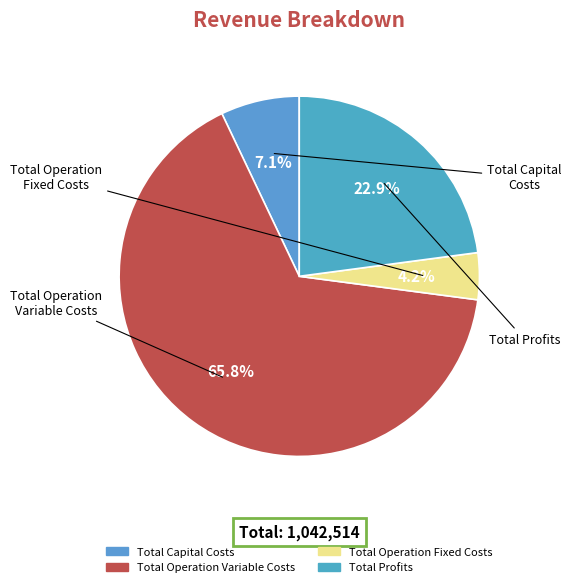

Which category has the smallest portion of the pie?

Total Operation Fixed Costs